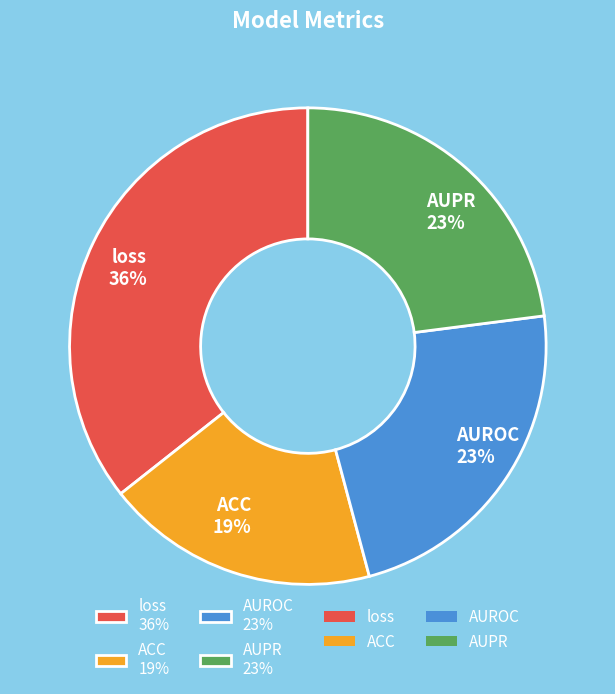

To the nearest percent, what portion does AUPR represent?

23%